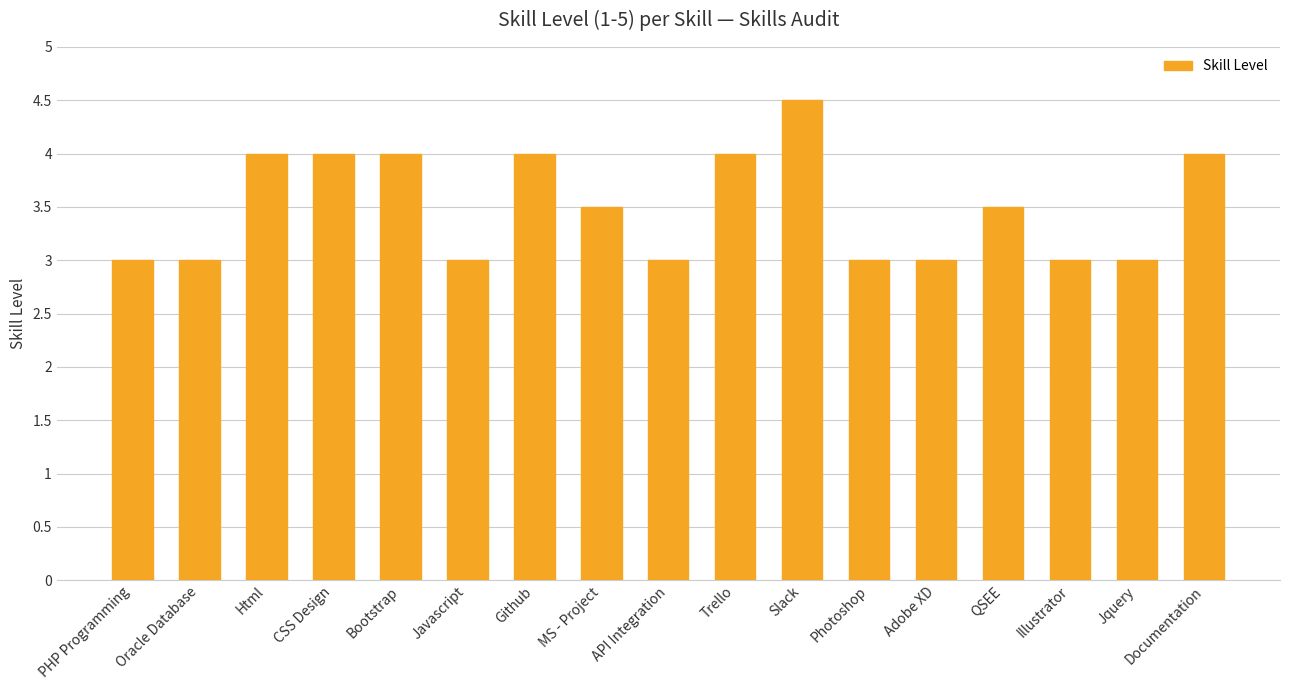

What is the change in value from PHP Programming to Slack?

+1.5